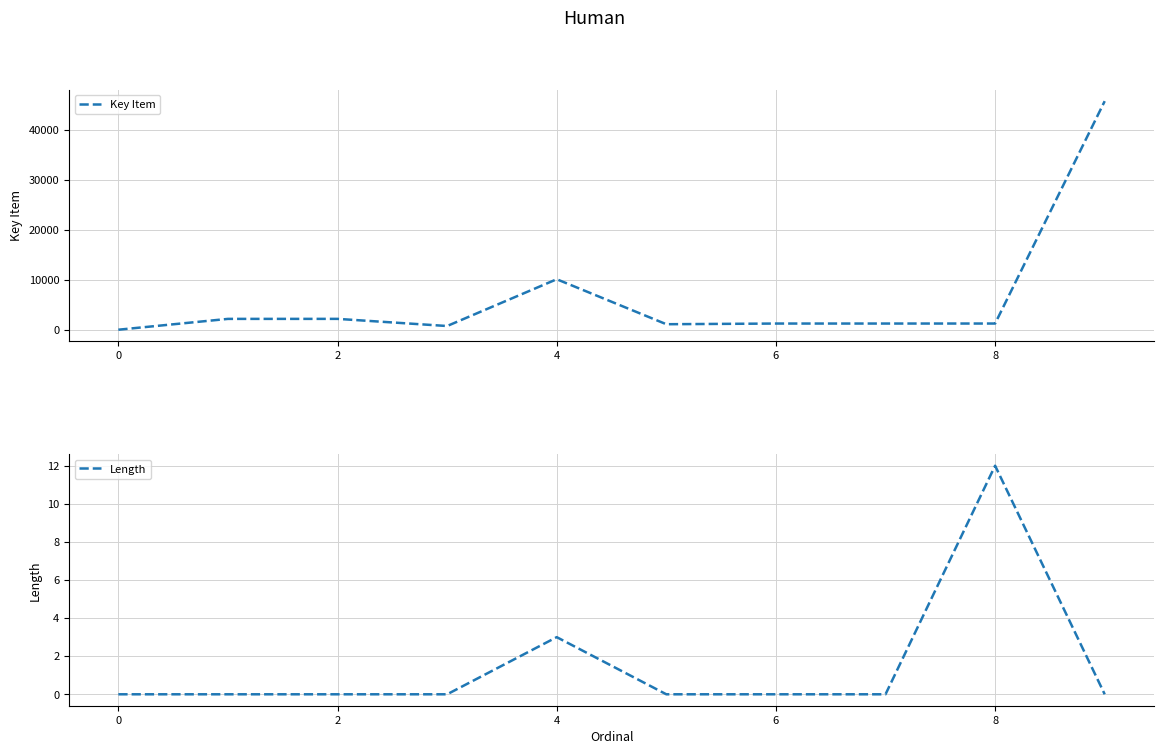

The value of Length at 9 is -4. True or false?

False